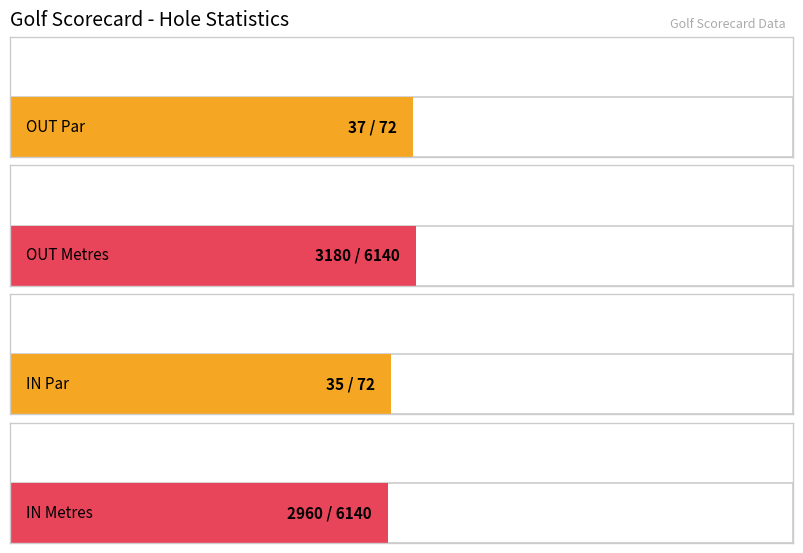

Where does the Par series first go above 4?

1